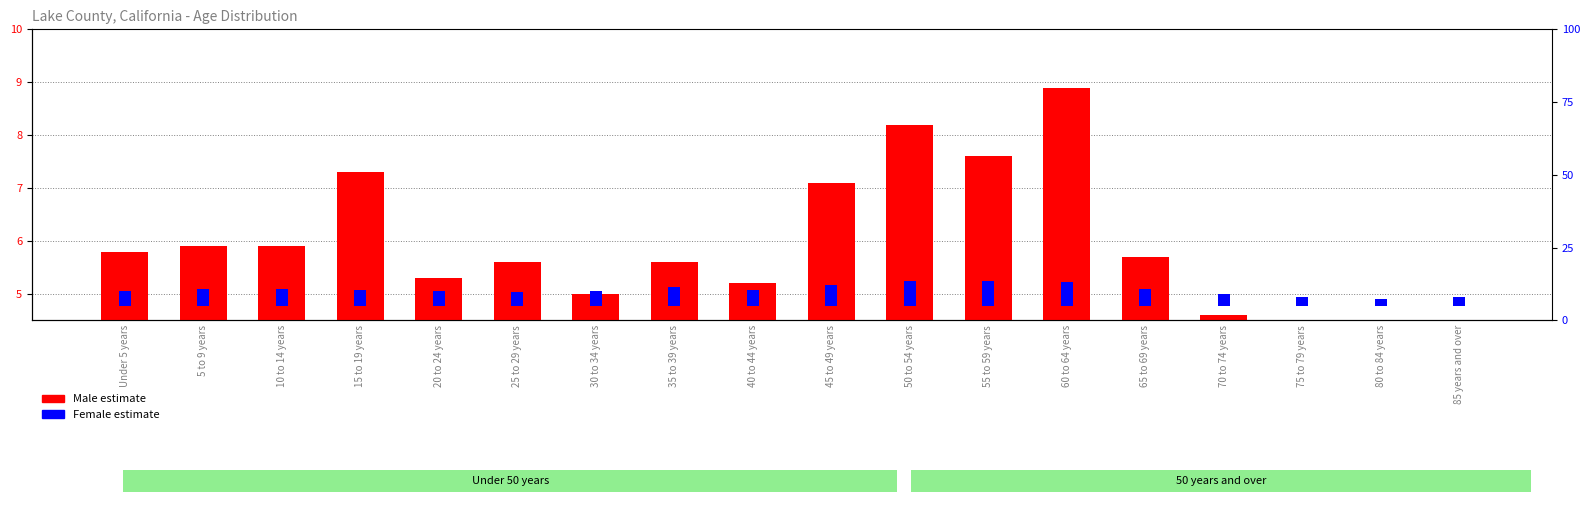

Between 20 to 24 years and 55 to 59 years, which series saw the biggest shift?

Female estimate